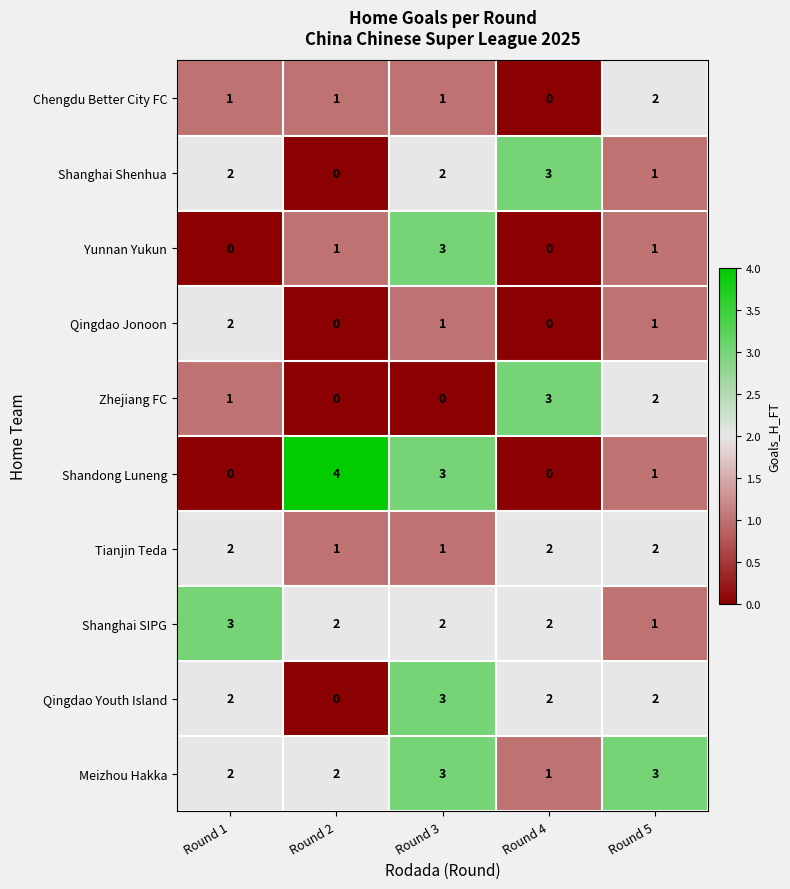

At how many categories does at least one series exceed 2?

5